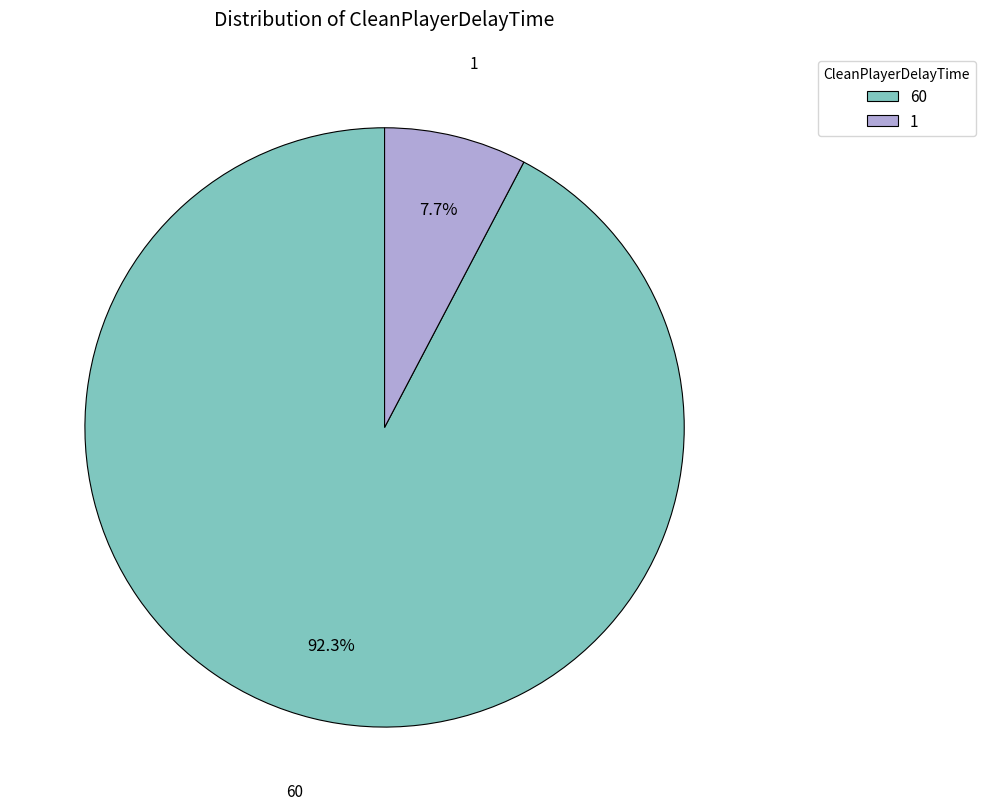

Which category has the biggest portion of the pie?

60